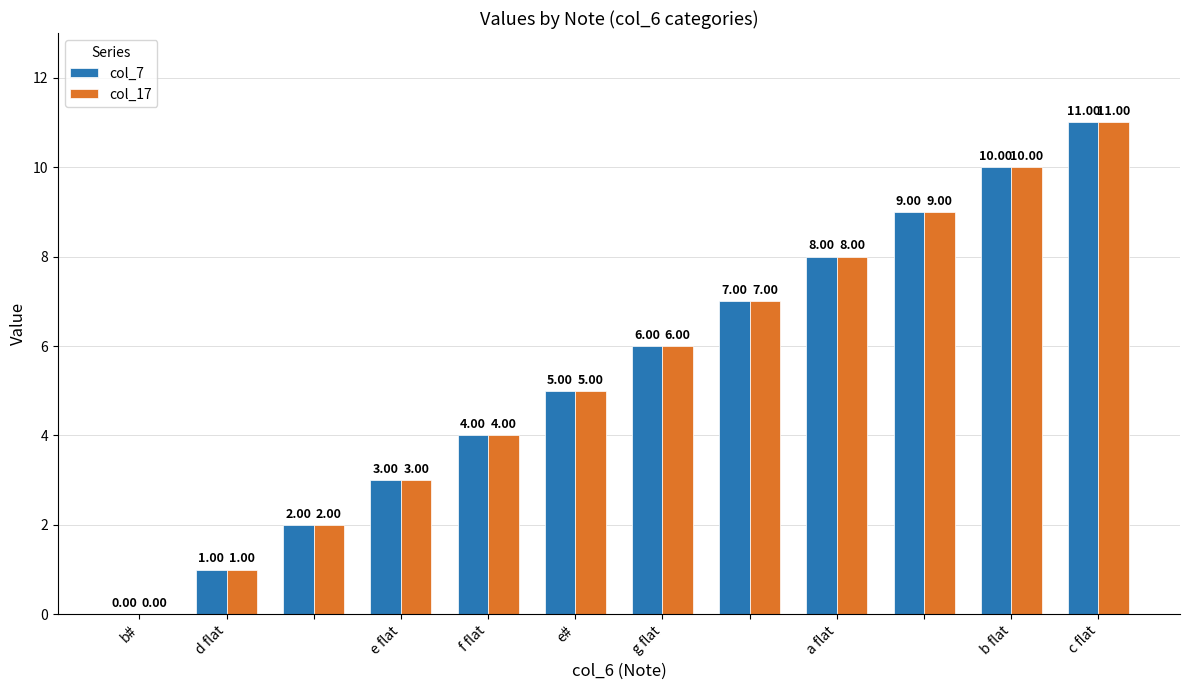

Reading left to right, what are all the values shown in this chart?

col_7: 0	1	2	3	4	5	6	7	8	9	10	11
col_17: 0	1	2	3	4	5	6	7	8	9	10	11